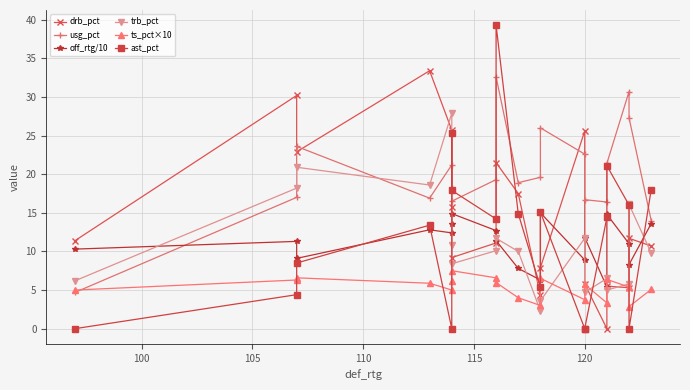

How many intersections are there between off_rtg/10 and drb_pct?

7